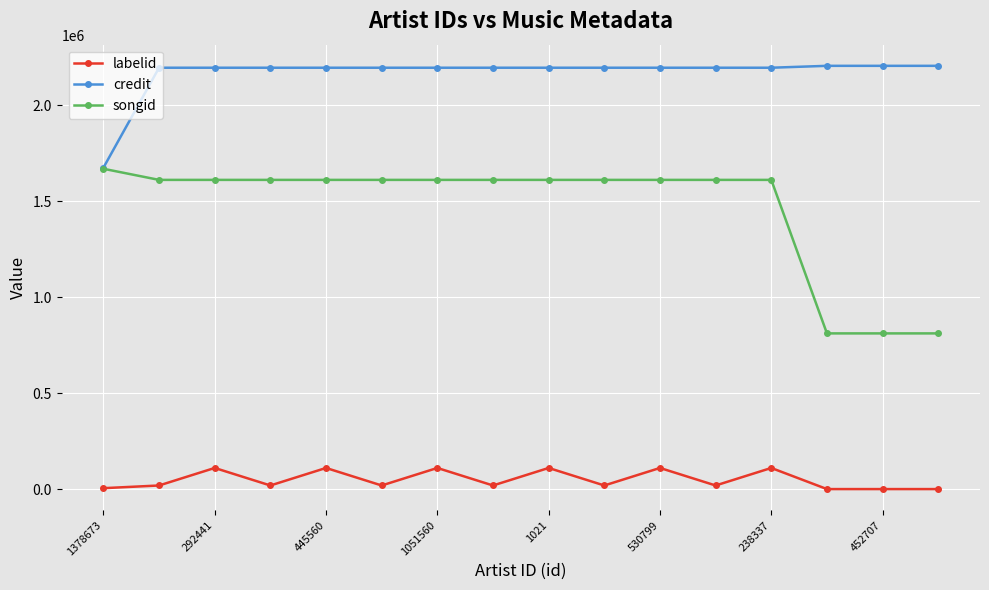

What is the highest value of the labelid series?

110145